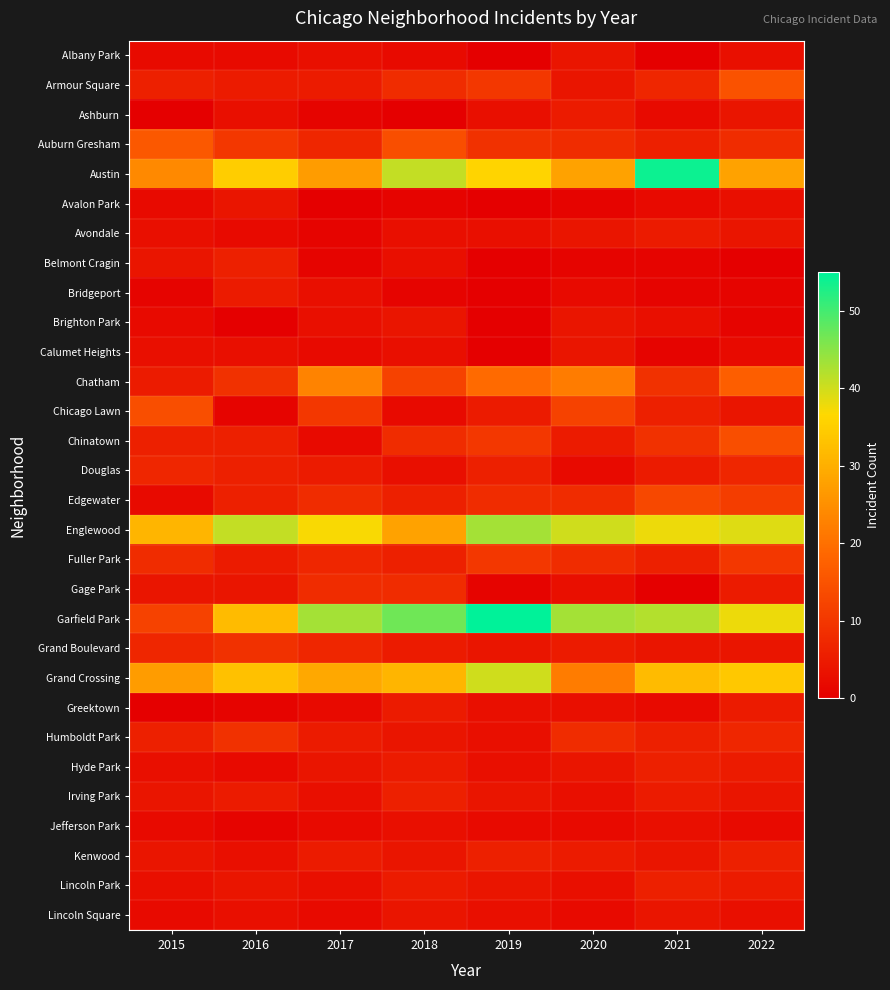

At 2022, list the series in order from largest to smallest.

Englewood, Garfield Park, Grand Crossing, Austin, Chatham, Armour Square, Chinatown, Edgewater, Fuller Park, Auburn Gresham, Douglas, Humboldt Park, Kenwood, Gage Park, Greektown, Hyde Park, Lincoln Park, Ashburn, Avondale, Chicago Lawn, Grand Boulevard, Irving Park, Albany Park, Avalon Park, Lincoln Square, Calumet Heights, Jefferson Park, Bridgeport, Brighton Park, Belmont Cragin